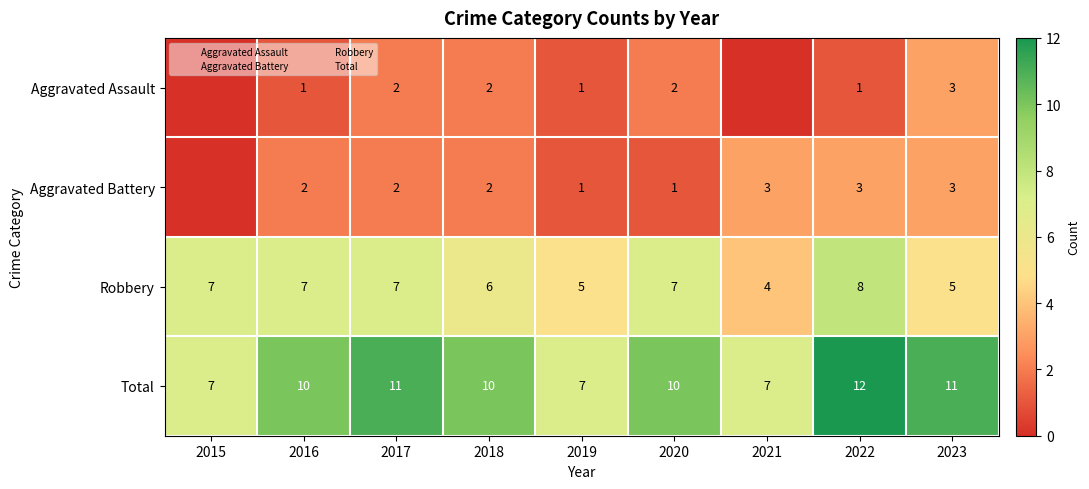

True or false: Aggravated Battery has a value of 0 at 2015.

True